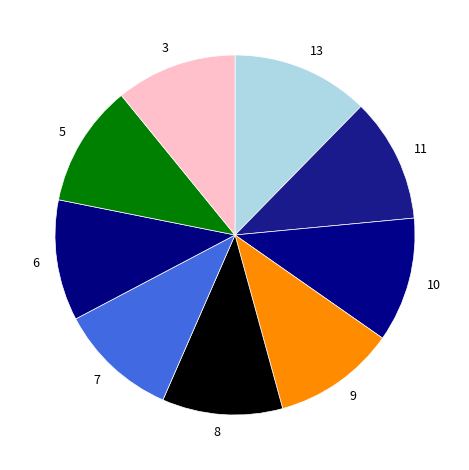

Is the sum of 7 and 3 greater than half?

No